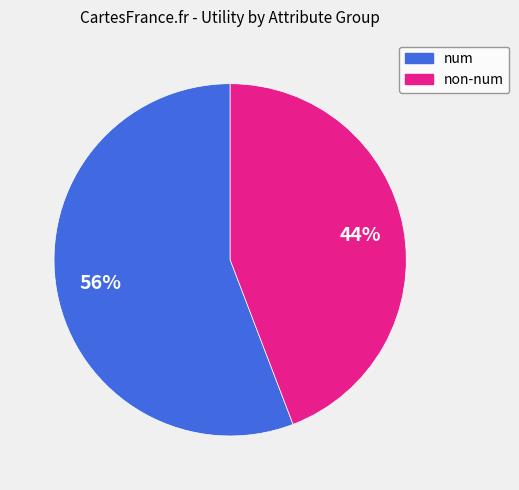

To the nearest percent, what is the average slice percentage?

50%